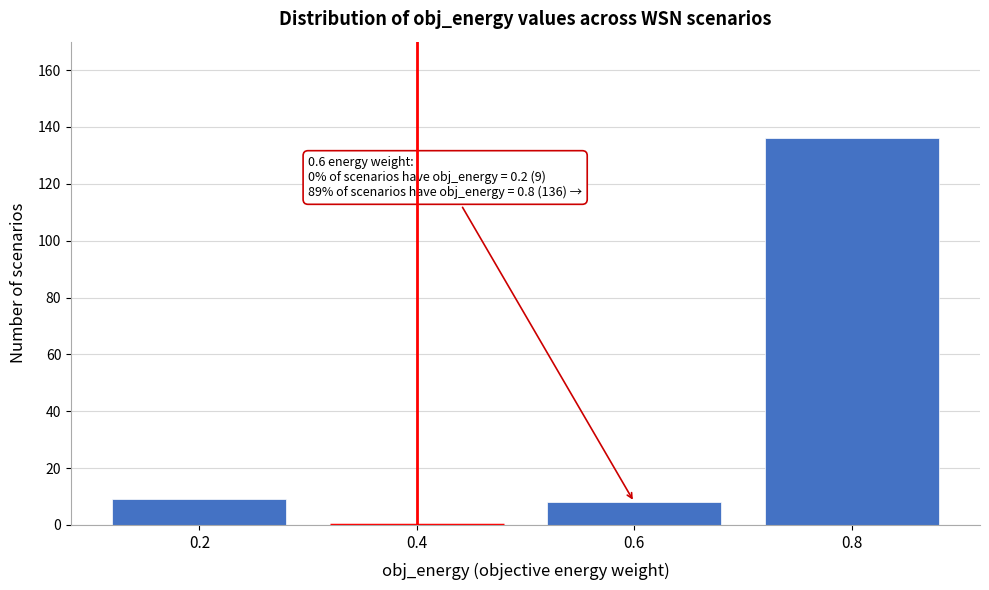

Reading left to right, list all the values displayed in this chart.

0.2=9	0.4=0	0.6=8	0.8=136